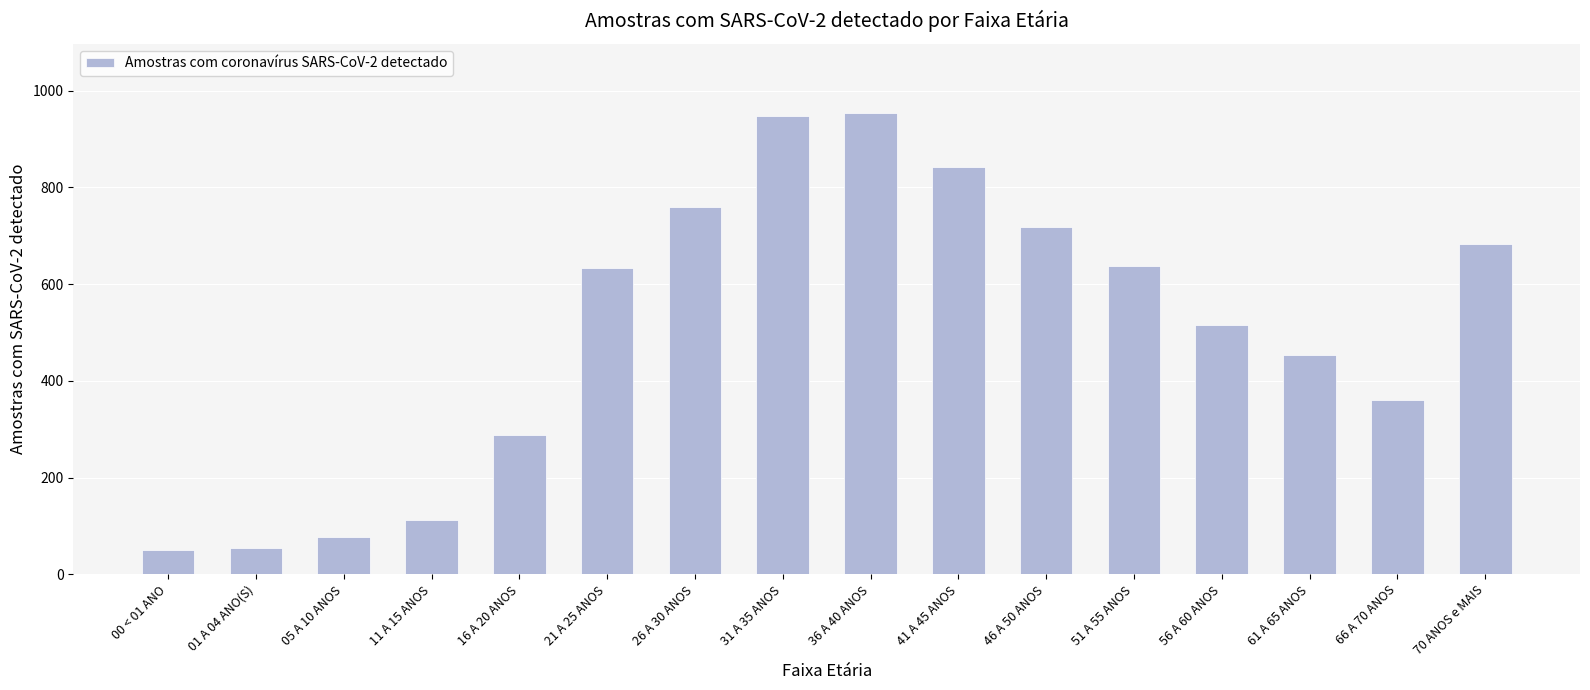

Approximately how many times larger is the value at 56 A 60 ANOS compared to 31 A 35 ANOS?

0.5